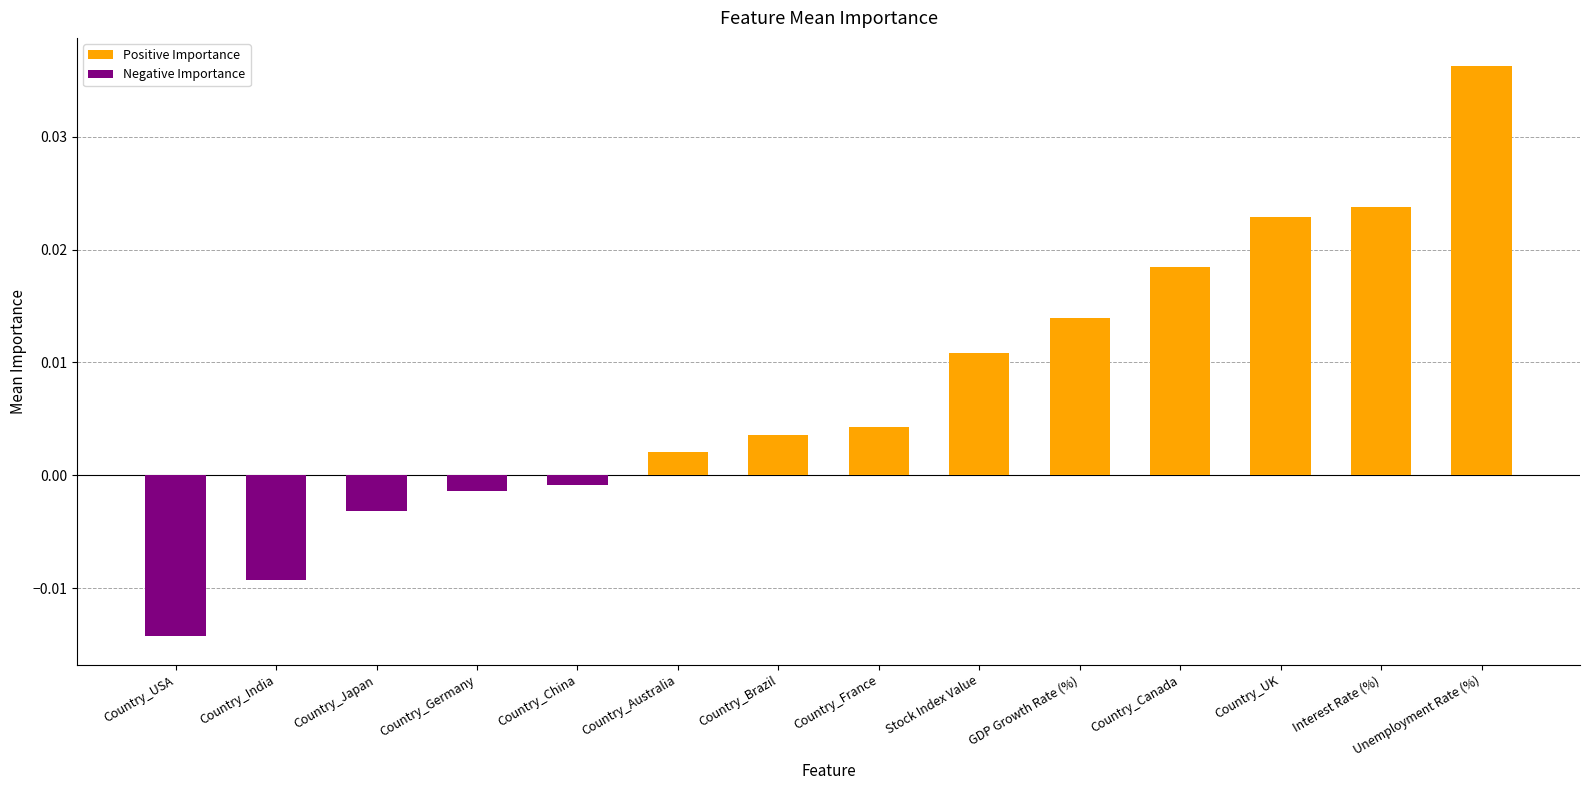

Rank the categories by value from lowest to highest.

Country_USA, Country_India, Country_Japan, Country_Germany, Country_China, Country_Australia, Country_Brazil, Country_France, Stock Index Value, GDP Growth Rate (%), Country_Canada, Country_UK, Interest Rate (%), Unemployment Rate (%)